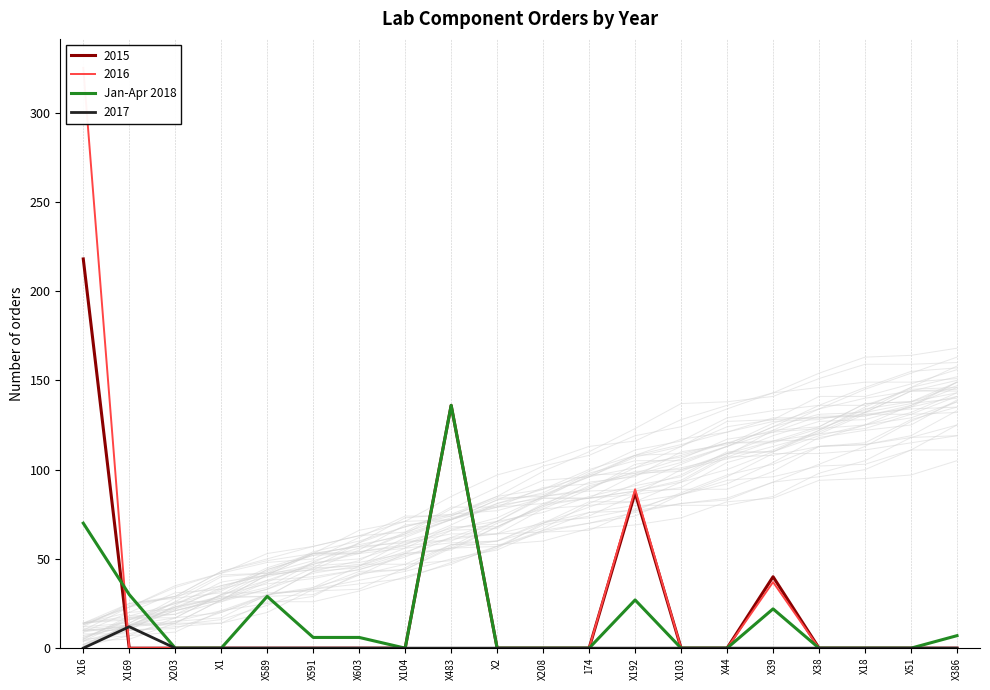

Rank the categories by value from highest to lowest.

X483, X16, X169, X589, X192, X39, X386, X591, X603, X203, X1, X104, X2, X208, 174, X103, X44, X38, X18, X51